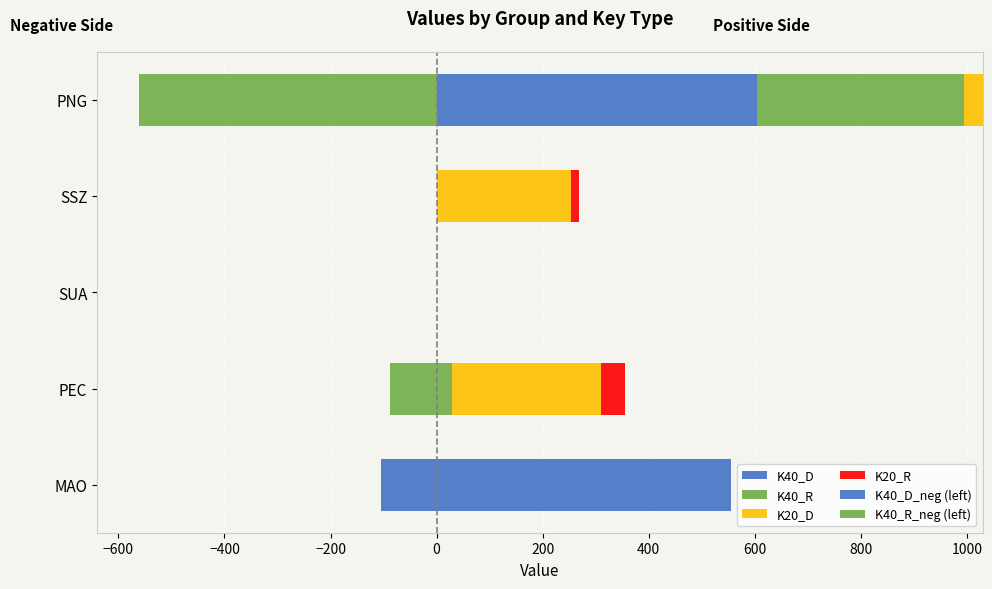

The K40_R series shows 0.0 at −400. True or false?

True